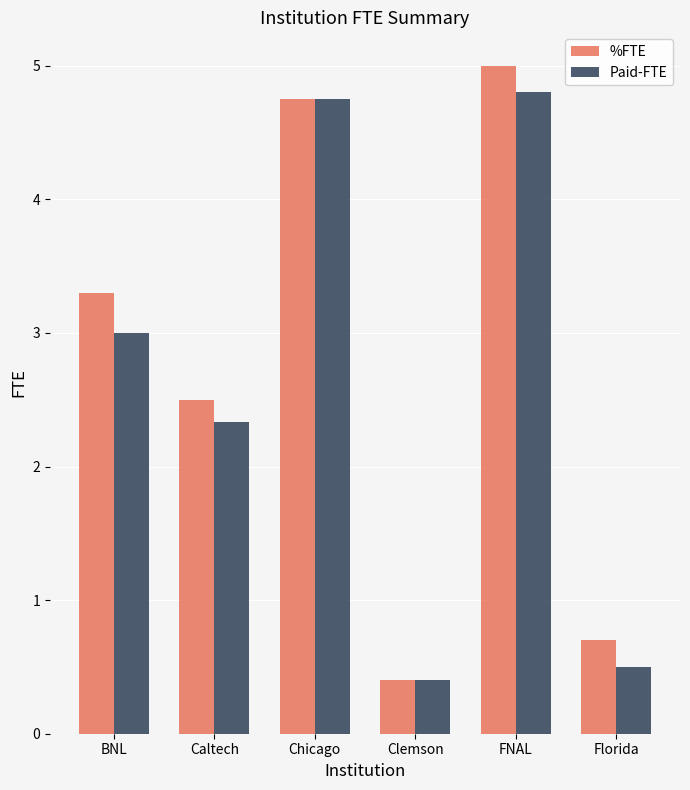

List the series in order of their overall mean, lowest first.

Paid-FTE, %FTE